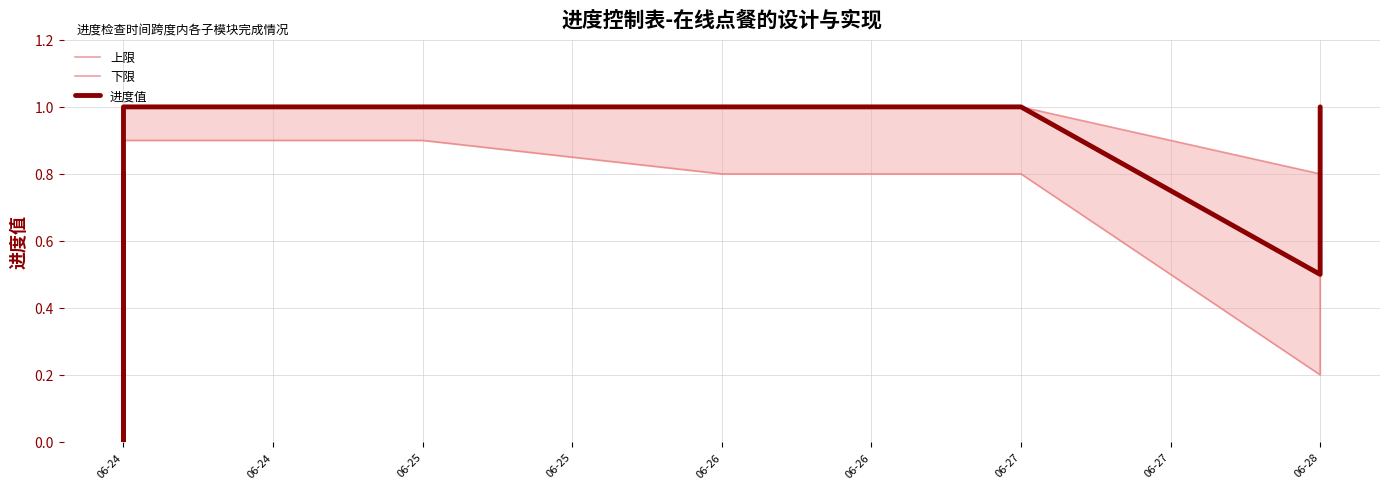

What is the maximum value shown in the chart?

1.0